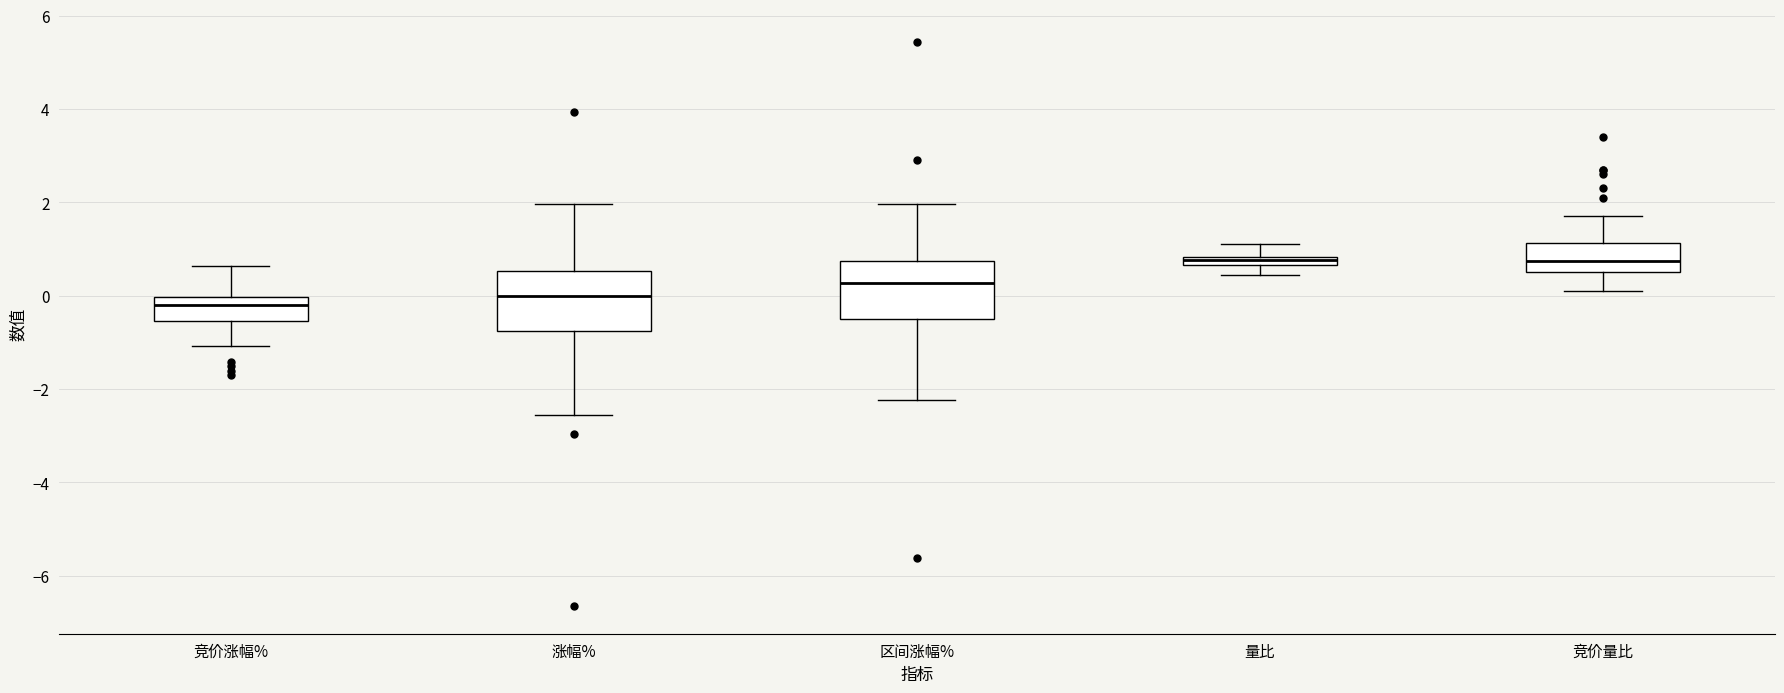

Where is the lower edge of the box for 涨幅% on the y-axis? The values are not printed on the chart, so give them approximately, as read against the axis.

-0.8